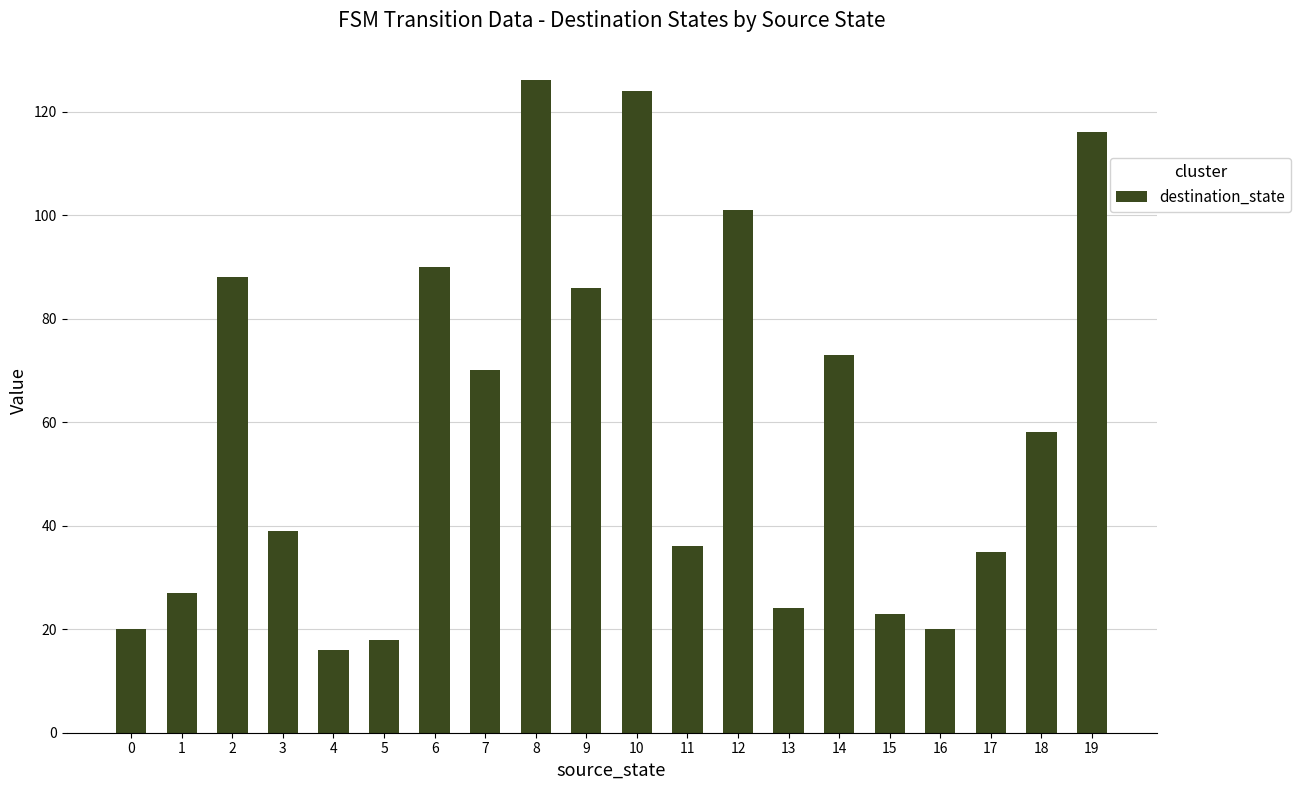

Which category has the highest value across all series?

8